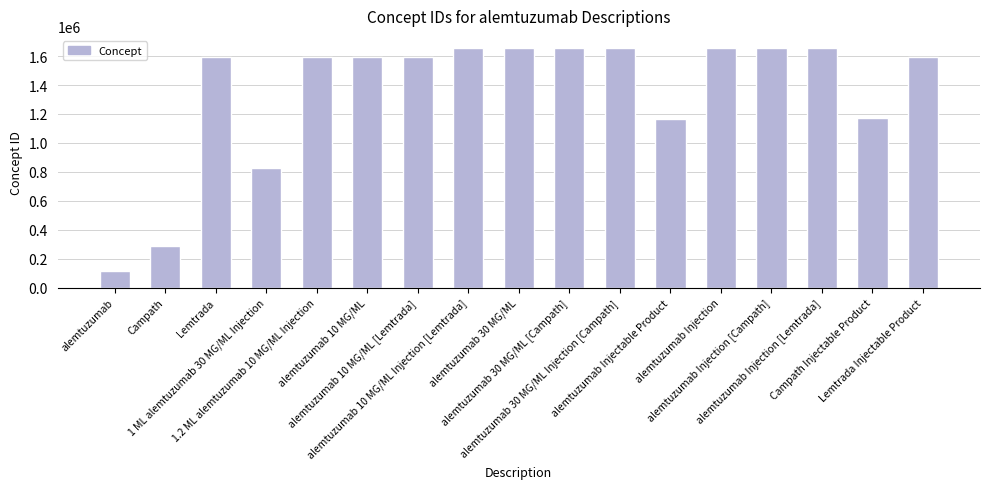

What is the smallest value displayed?

117055